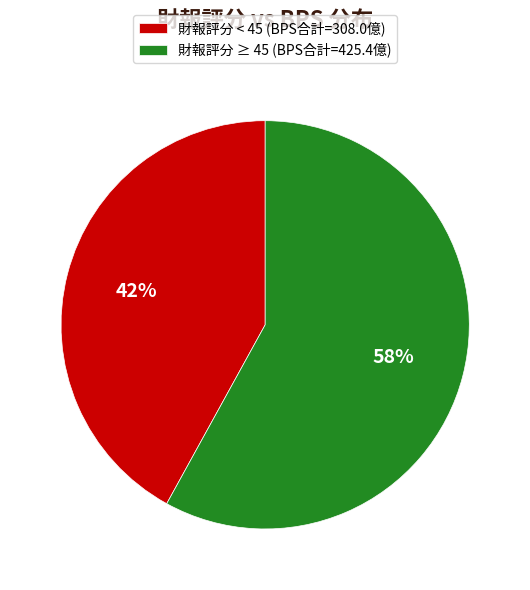

Do 財報評分 < 45 (BPS合計=308.0億) and 財報評分 ≥ 45 (BPS合計=425.4億) together represent more than half of the pie?

Yes